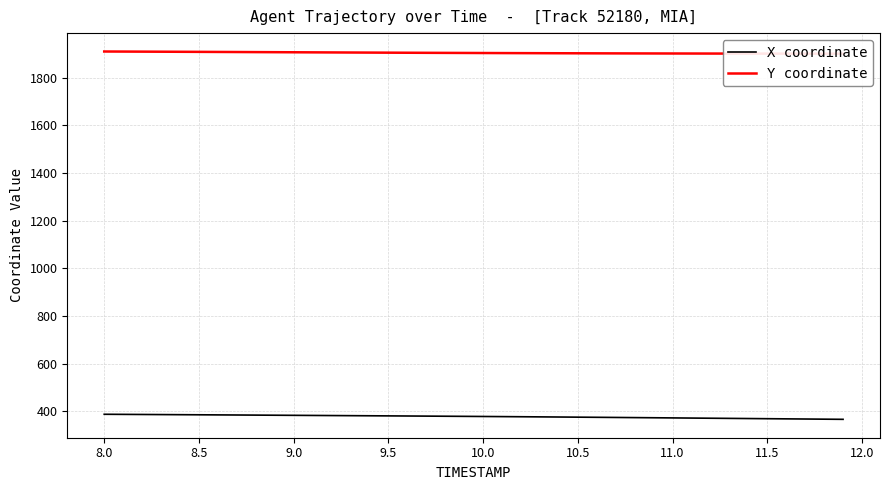

List the series in order of their peak value, highest first.

Y coordinate, X coordinate